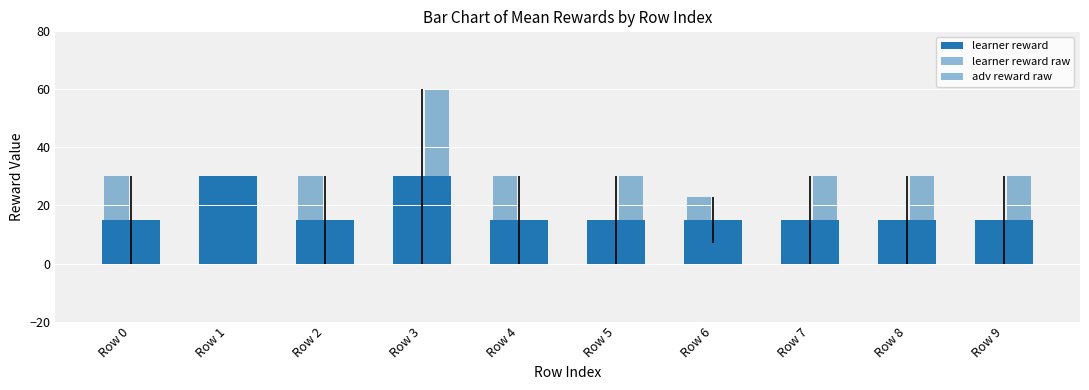

How many groups of bars are there?

10